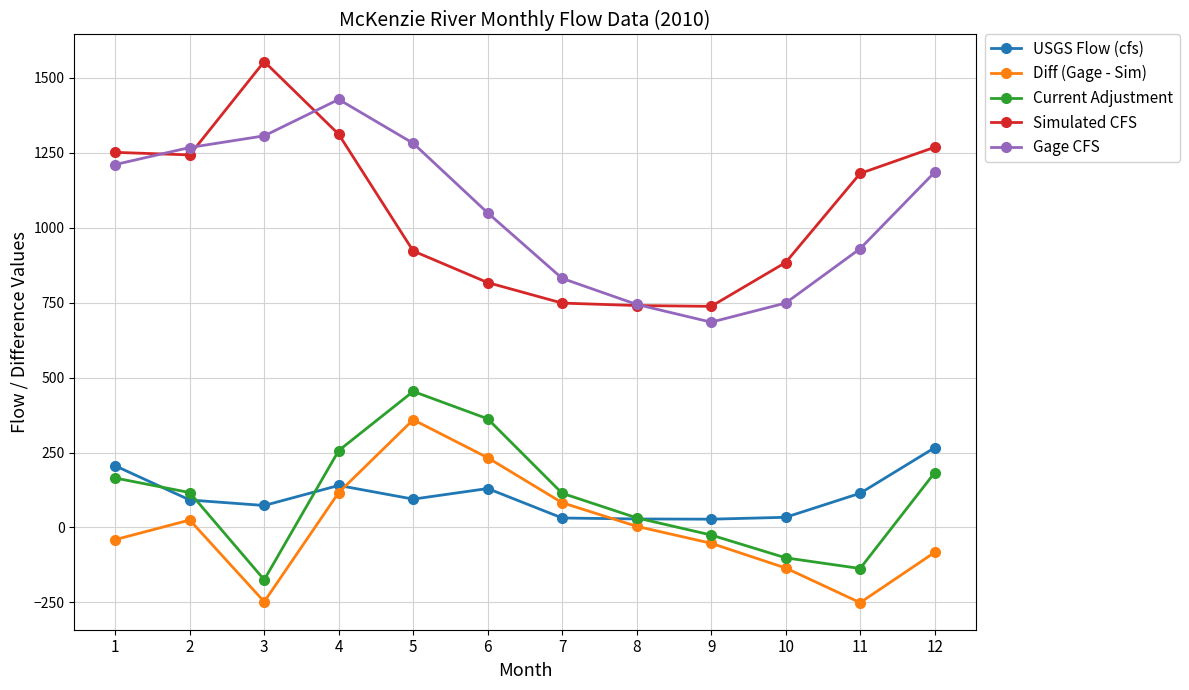

Is it true that Simulated CFS equals 748.6 at 7?

True